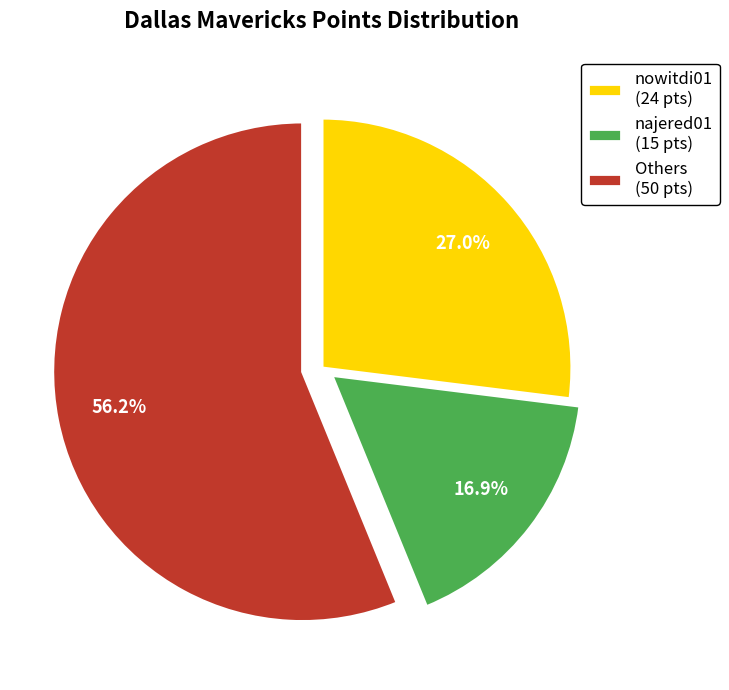

How many slices are in this pie chart?

3